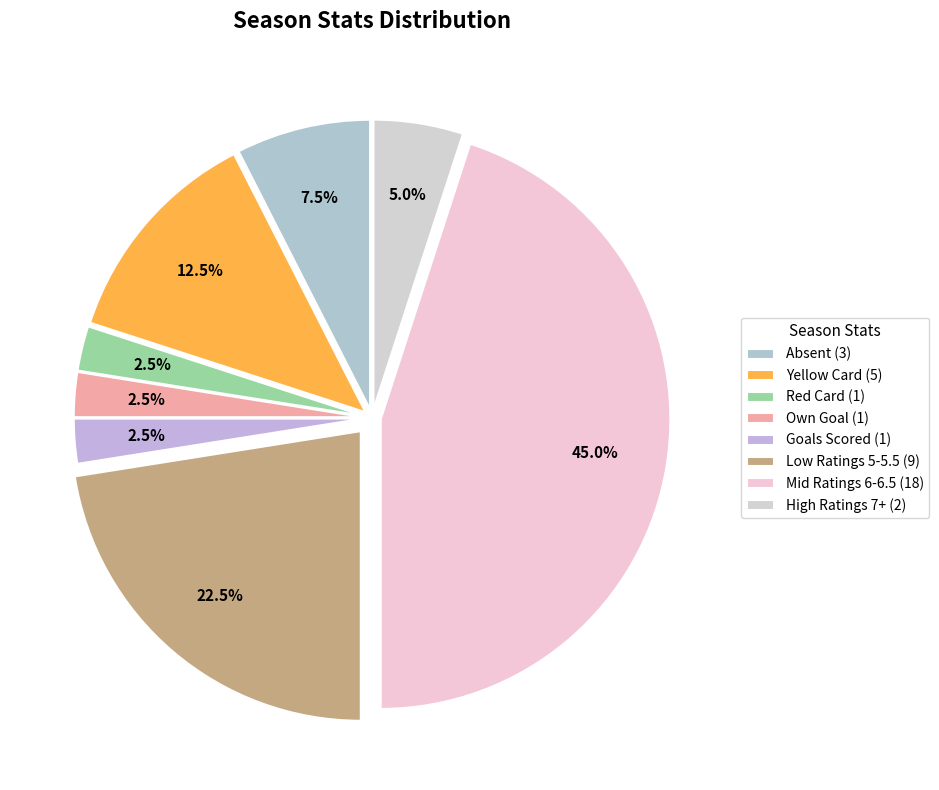

How many slices are in this pie chart?

8